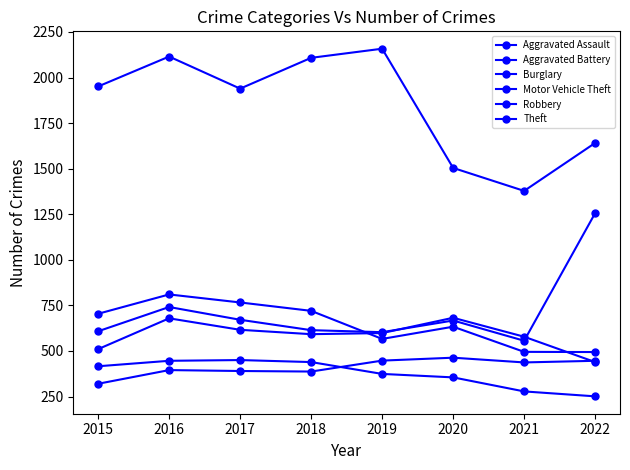

How many categories are shown in the chart?

8